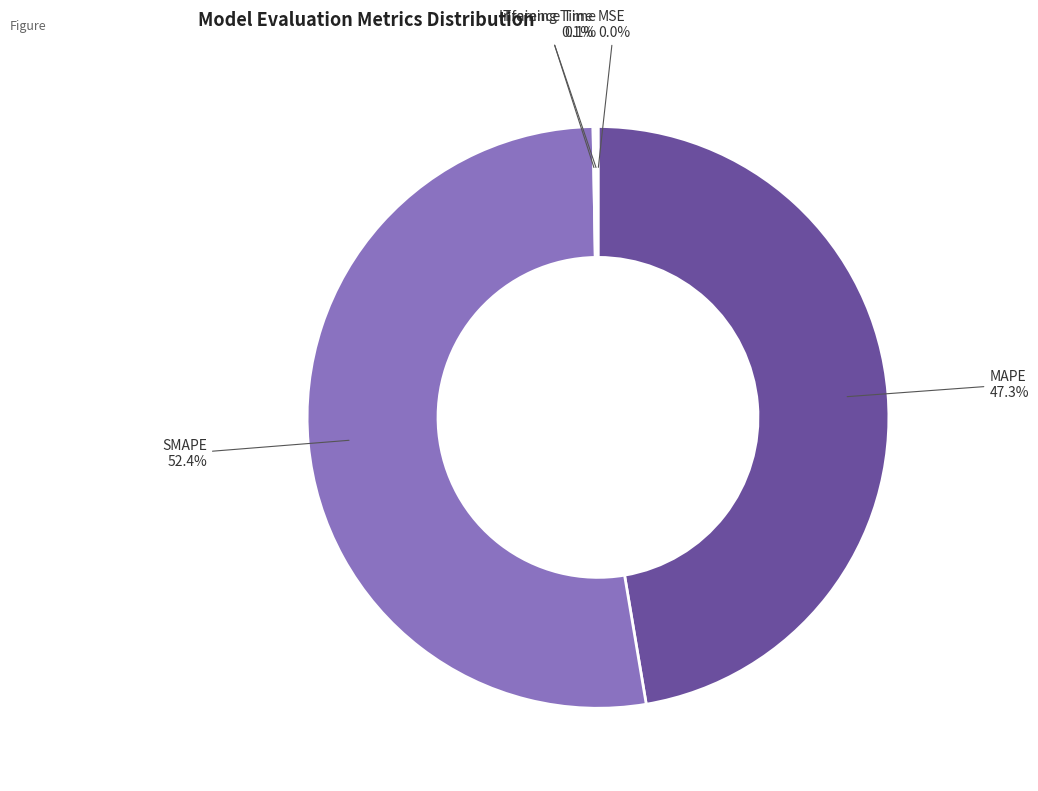

Is there a majority slice in this chart?

Yes